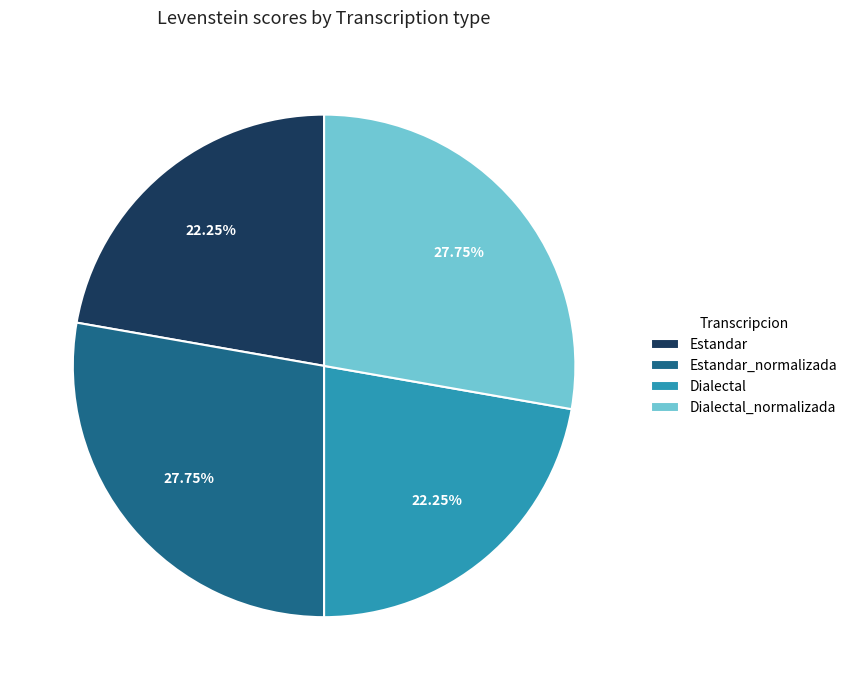

What is the ratio of the value at Estandar_normalizada to the value at Dialectal_normalizada?

1.0